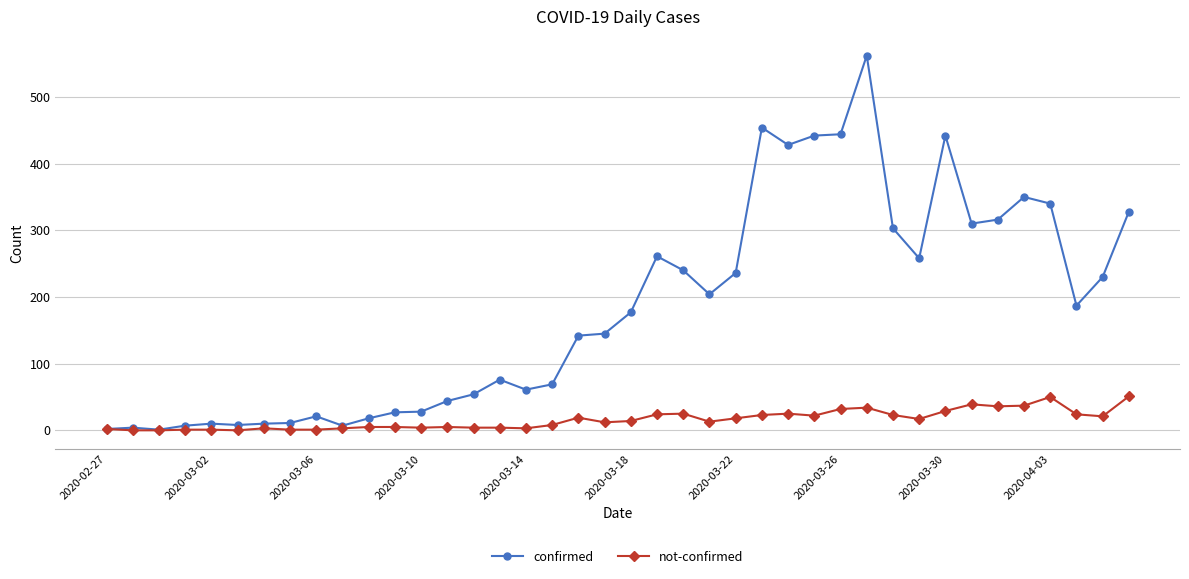

Which series has the widest spread of values?

confirmed